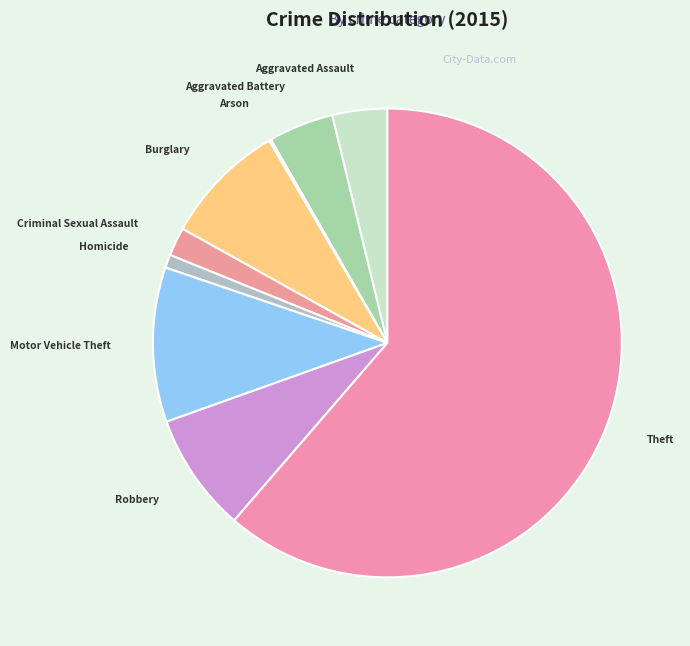

Which slice represents more than half of the pie?

Theft